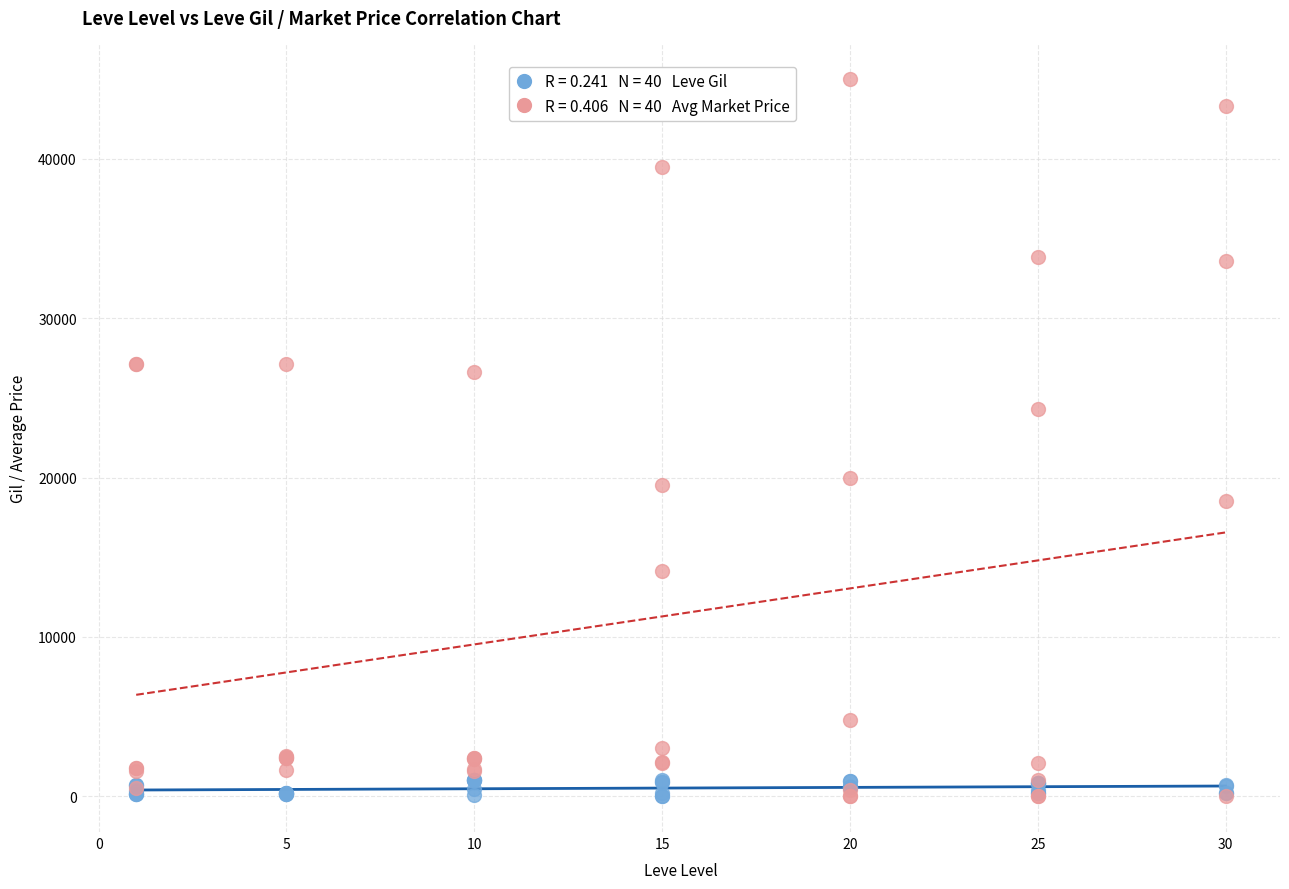

Across all series, what Y value is closest to 22500?

24300